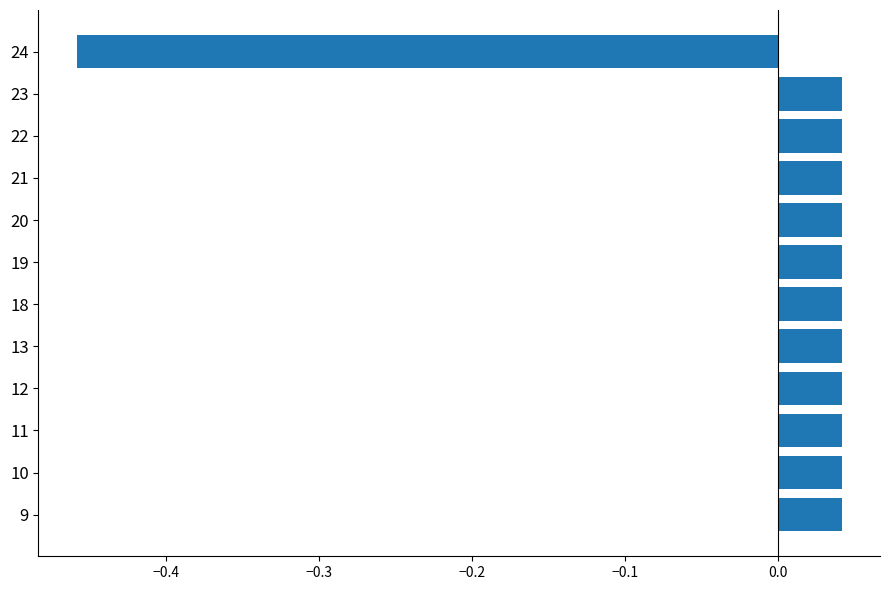

Which has a higher value, 24 or 18?

18